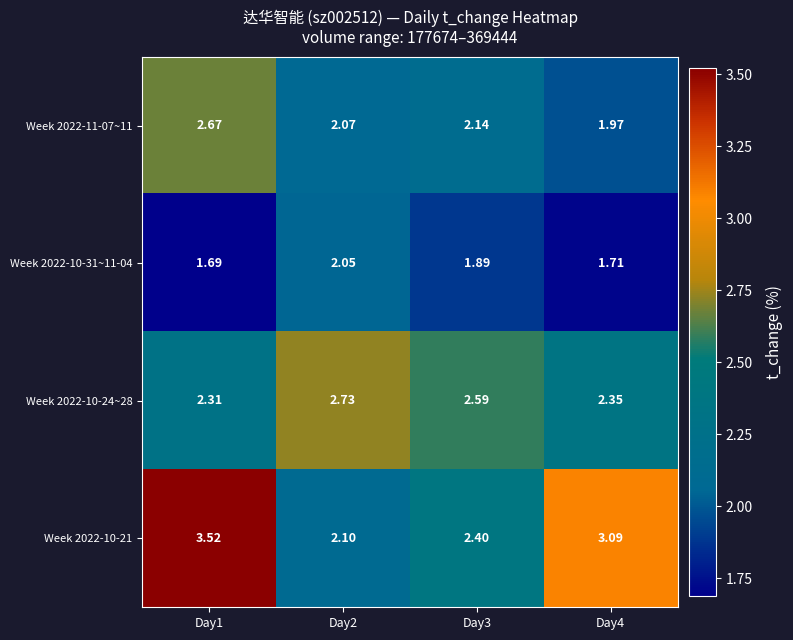

Is the value of Week 2022-10-31~11-04 at Day3 greater than the value of Week 2022-10-24~28 at Day3?

No